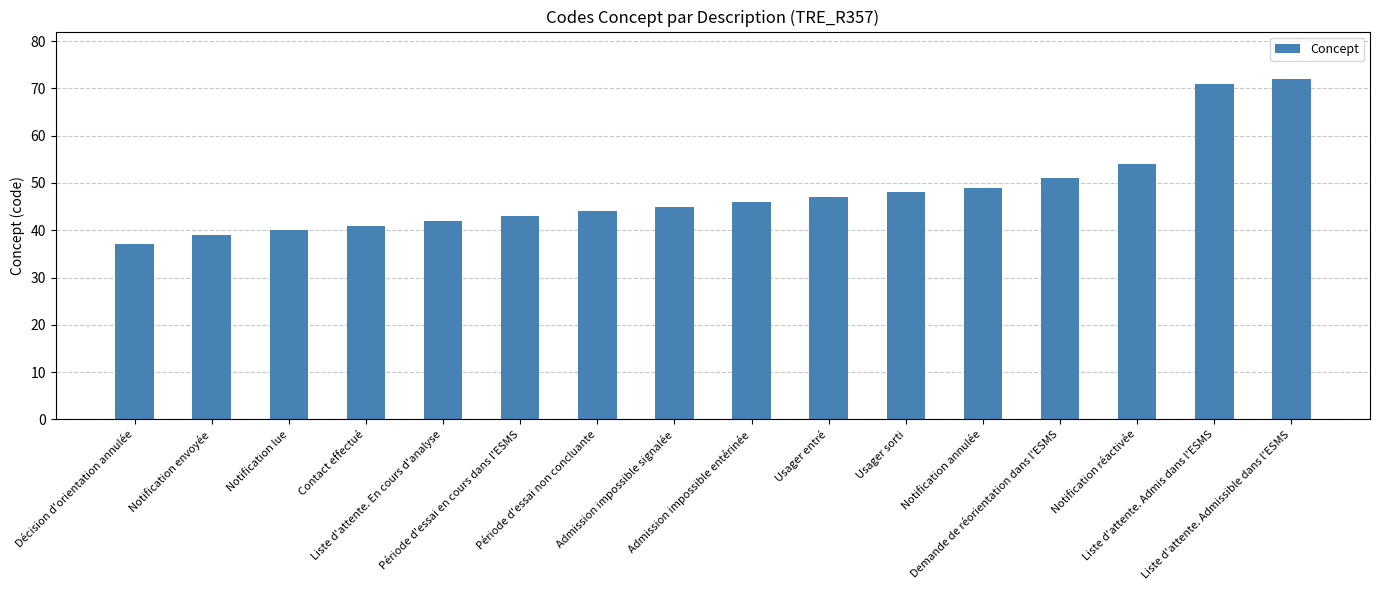

Reading left to right, what are all the values shown in this chart?

37	39	40	41	42	43	44	45	46	47	48	49	51	54	71	72